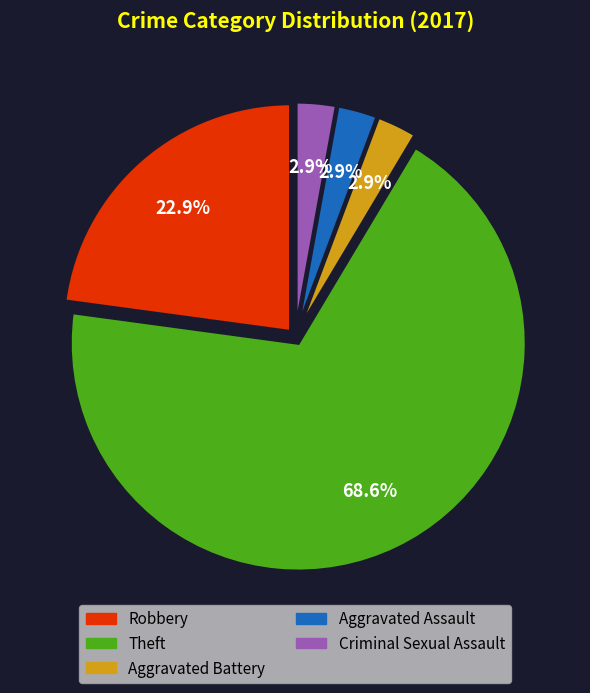

Is there any slice that represents more than half of the pie?

Yes